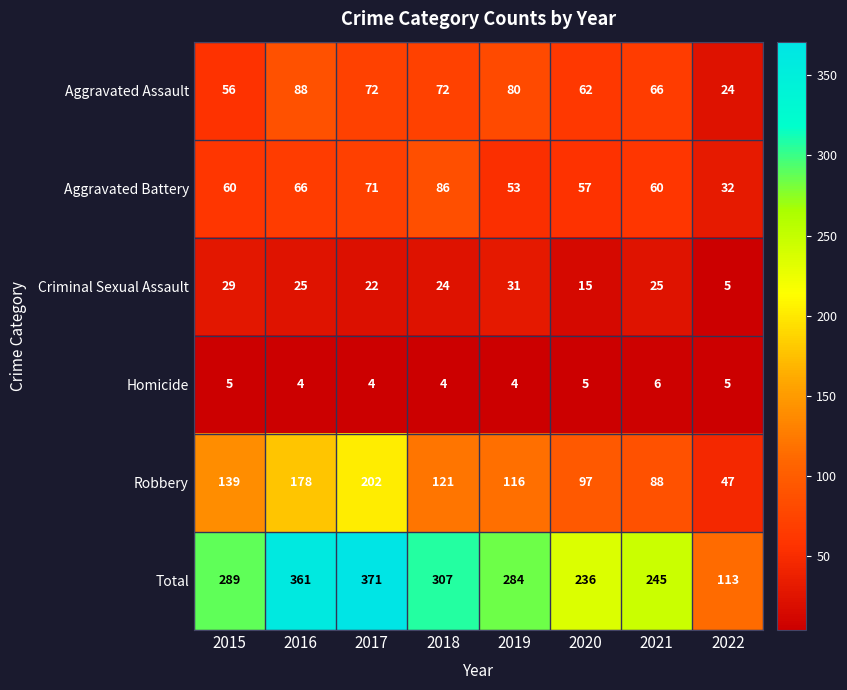

What is the sum of all Criminal Sexual Assault values?

176